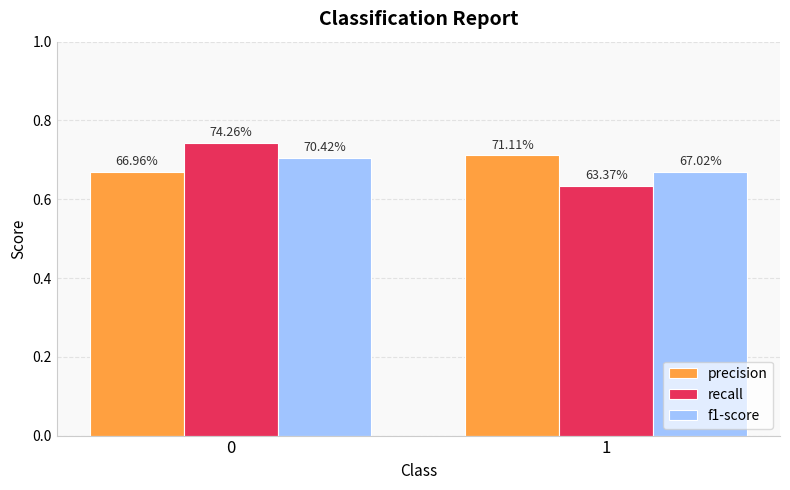

True or false: precision has a value of 0.3 at 1.

False